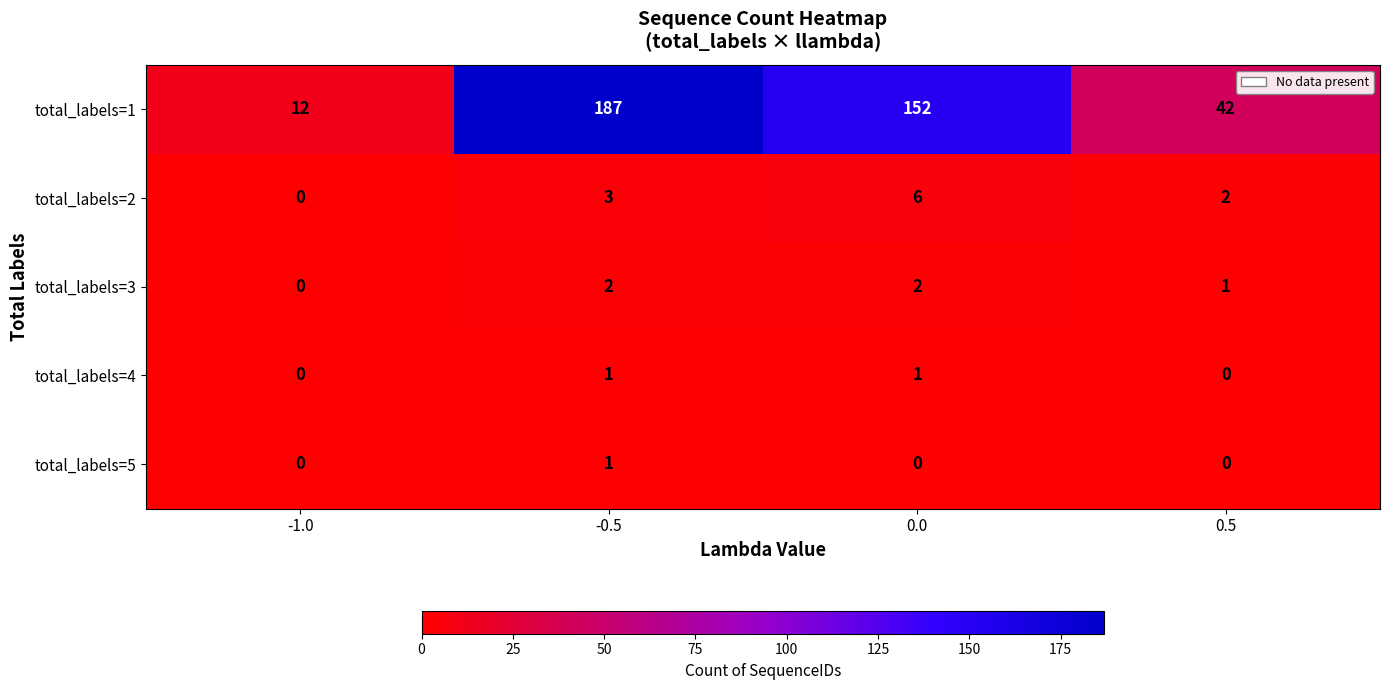

What is the difference between the maximum and minimum values in the total_labels=1 series?

175